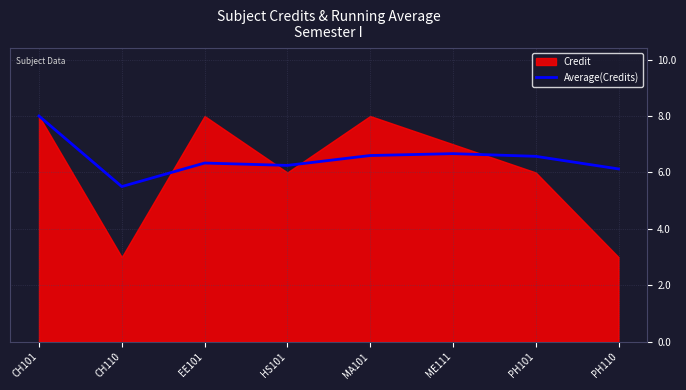

True or false: the data shows 6.6 at MA101.

True